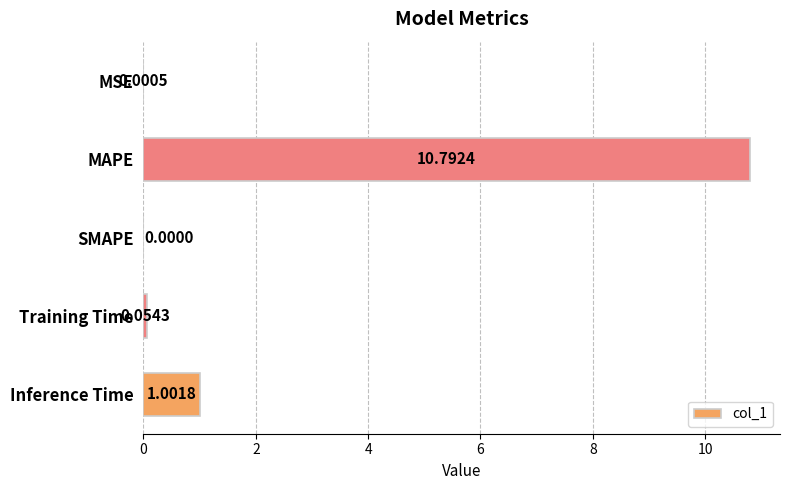

At which label is the value closest to 5?

Inference Time